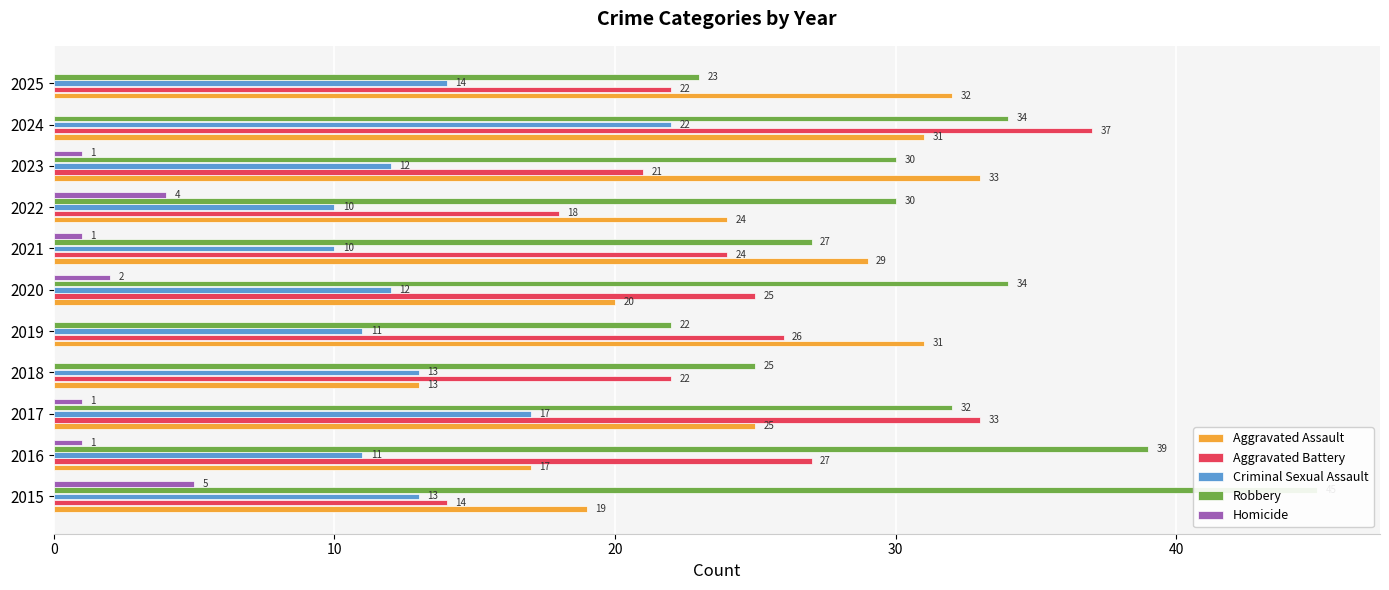

How many series are shown in this chart?

5